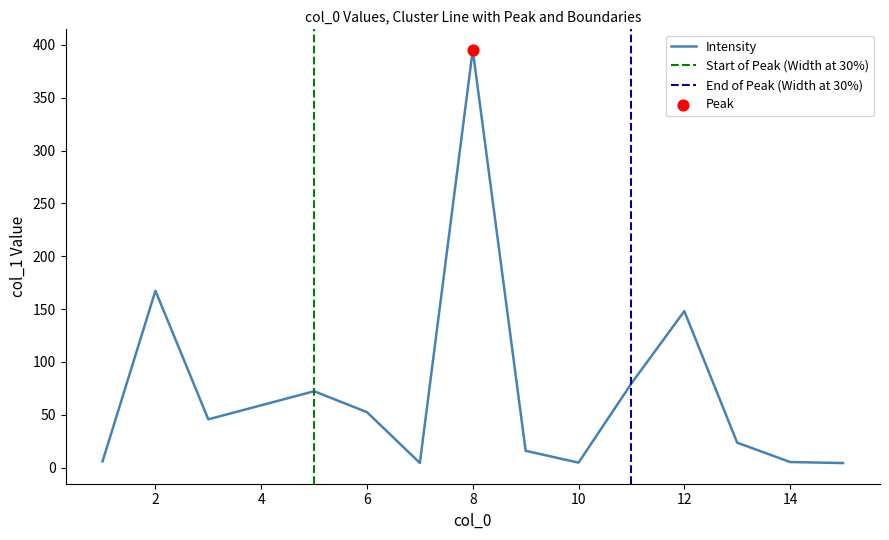

The value of Intensity at 4 is 79.4. True or false?

False